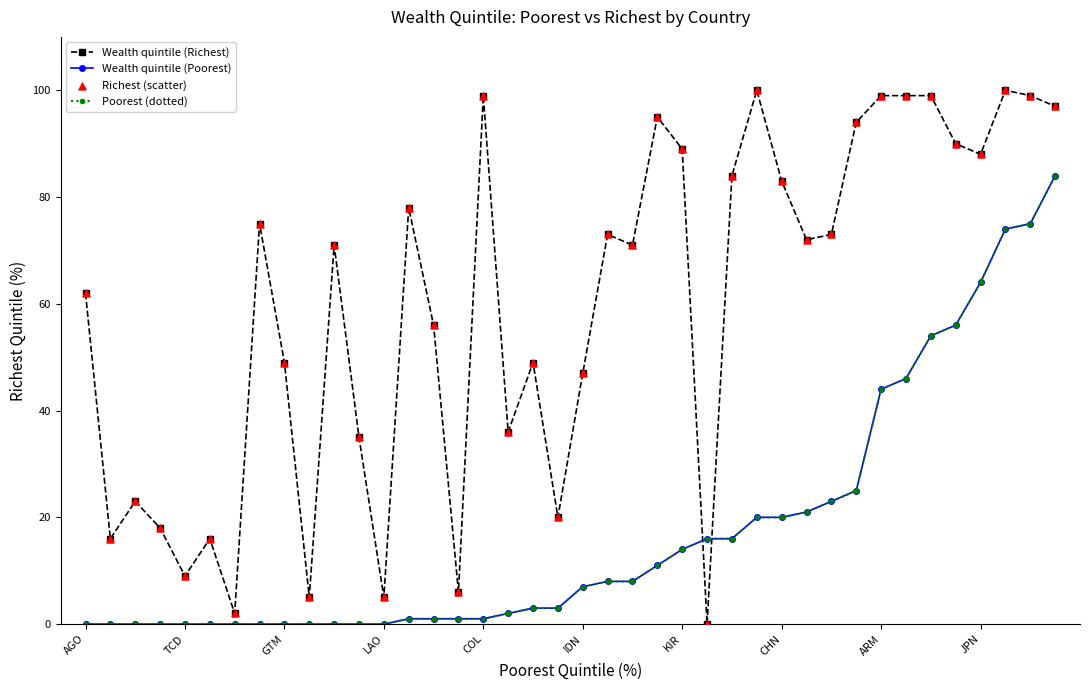

Is this an area chart (filled region under the line)?

No